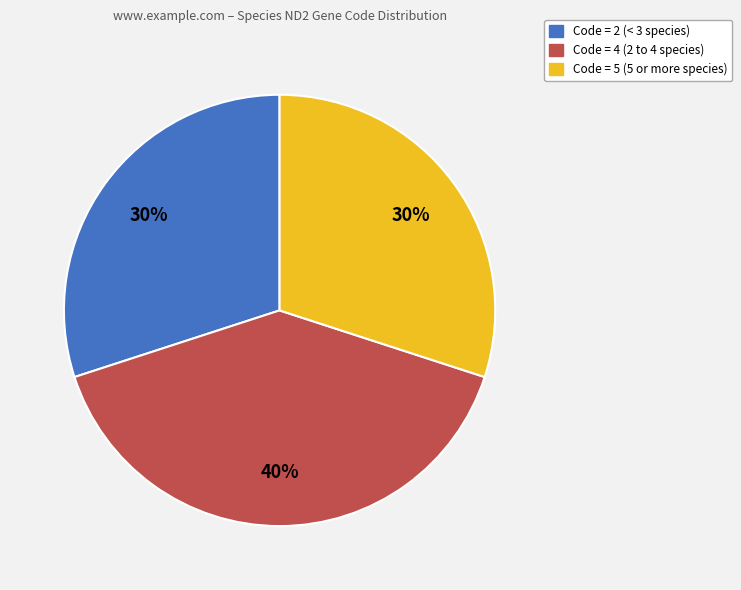

Which has a higher value, Code = 5 (5 or more species) or Code = 4 (2 to 4 species)?

Code = 4 (2 to 4 species)